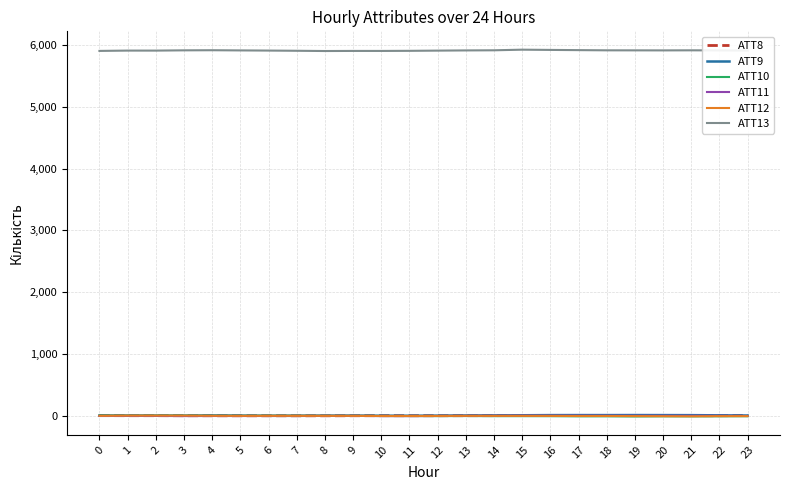

What are all the series names shown in the legend?

ATT8, ATT9, ATT10, ATT11, ATT12, ATT13